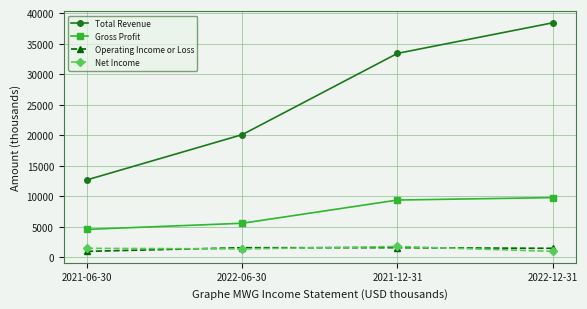

How many values in the Gross Profit series are below 9400?

2